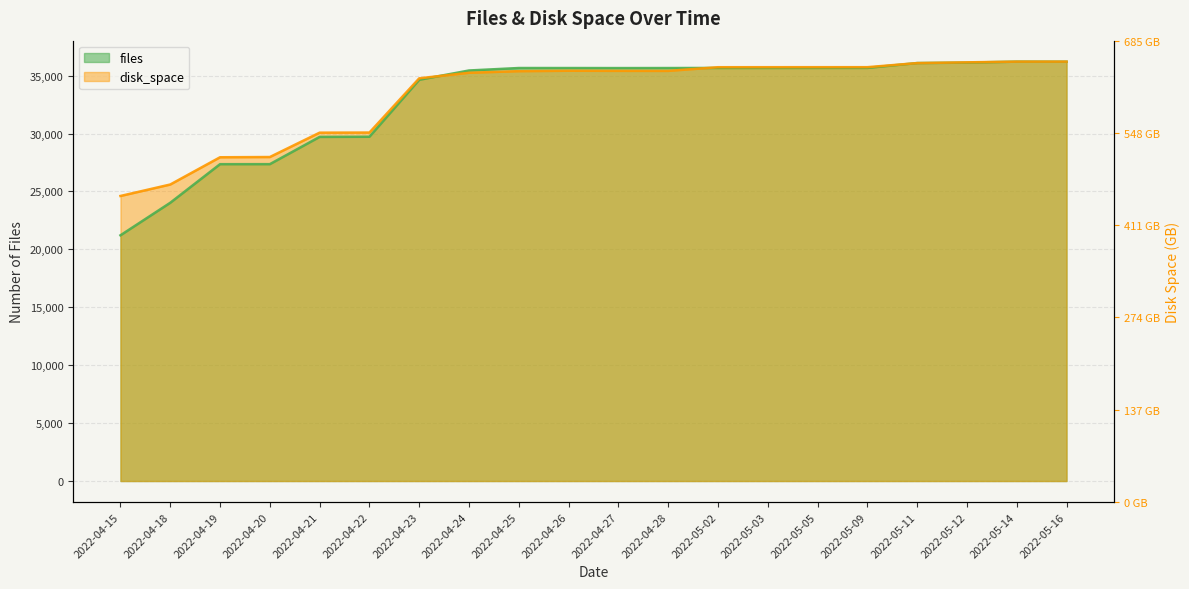

Which label corresponds to the smallest value in the chart?

2022-04-15